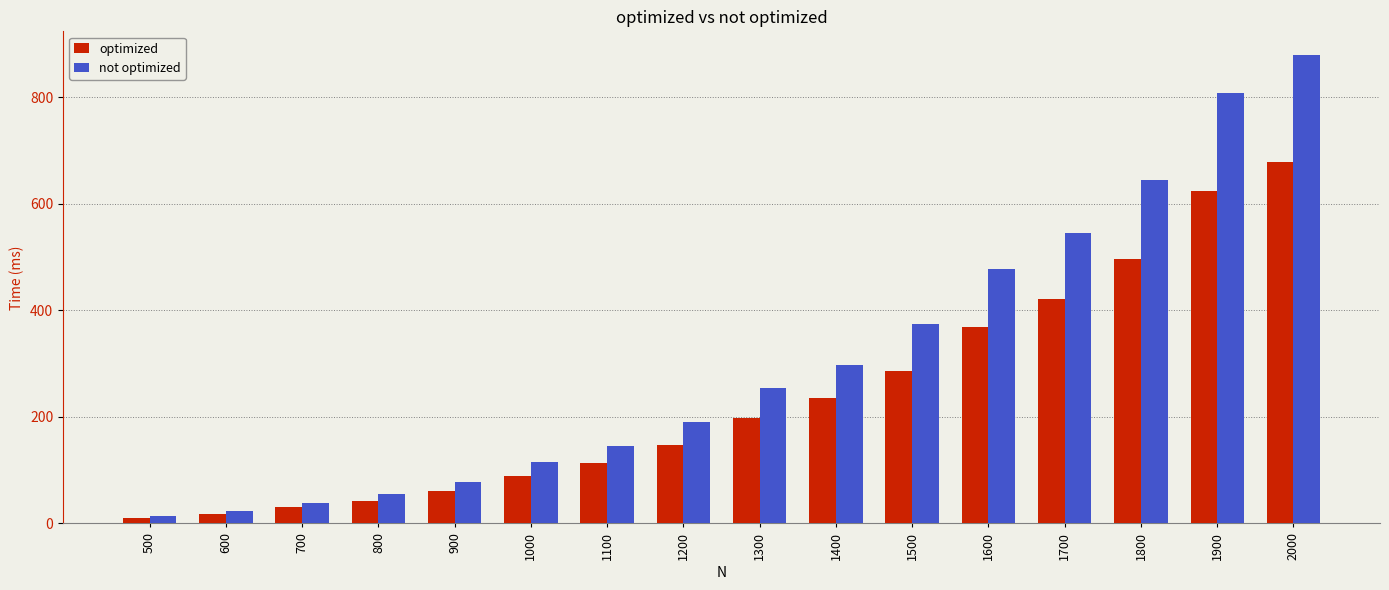

The optimized series shows 496.3 at 1800. True or false?

True